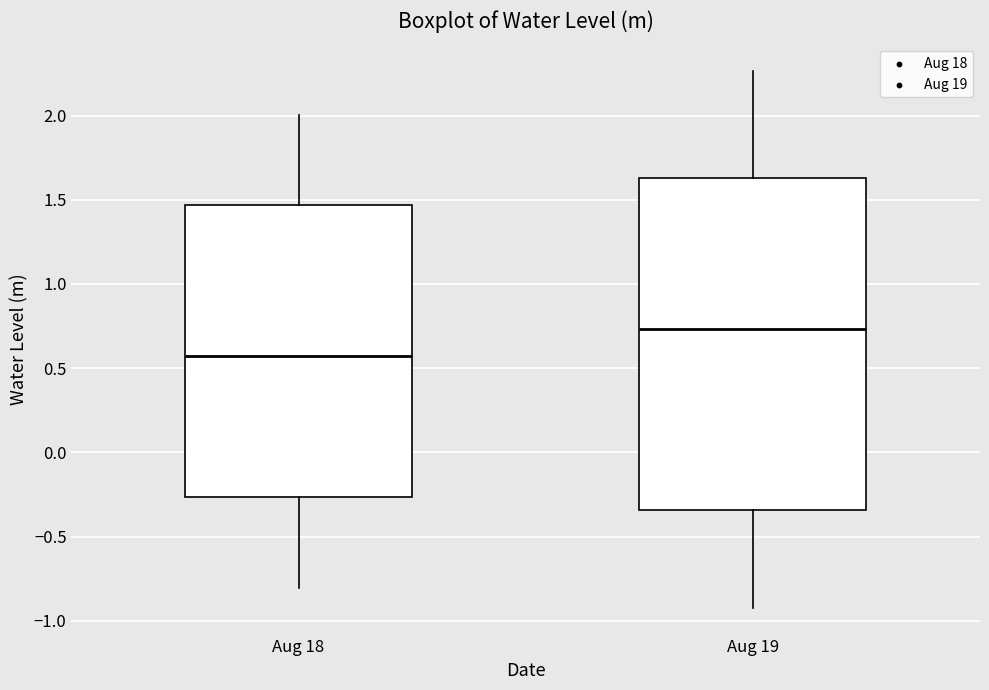

Reading left to right, transcribe this box plot: for each box, give where its median line is, the range the box spans, and where its two whiskers end, as read against the y-axis. The values are not printed on the chart, so give them approximately, as read against the axis.

Aug 18: median 0.55, box -0.25 to 1.45, whiskers -0.80 to 2.00
Aug 19: median 0.75, box -0.35 to 1.65, whiskers -0.90 to 2.25